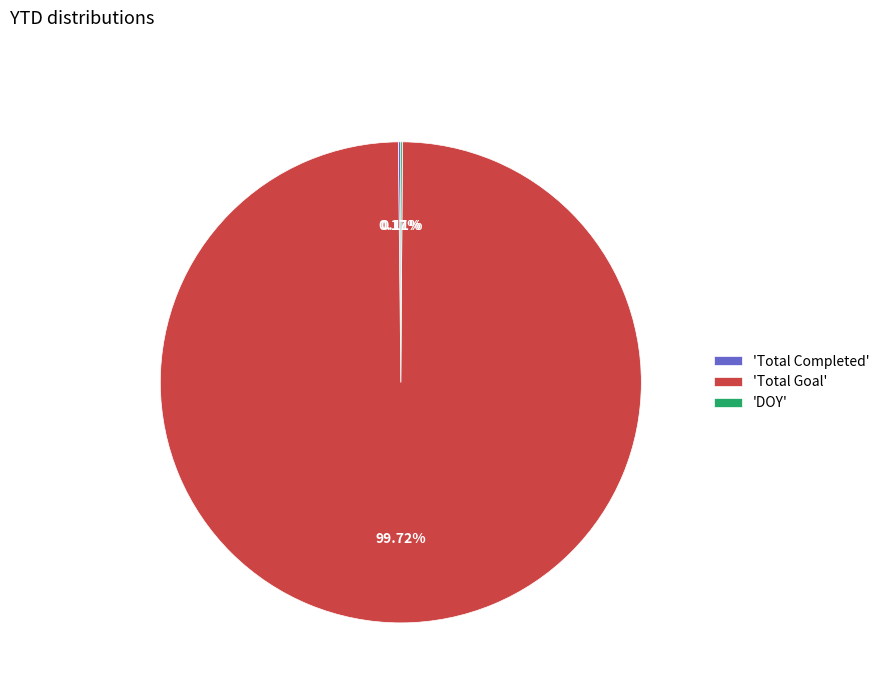

Which category has the biggest portion of the pie?

'Total Goal'